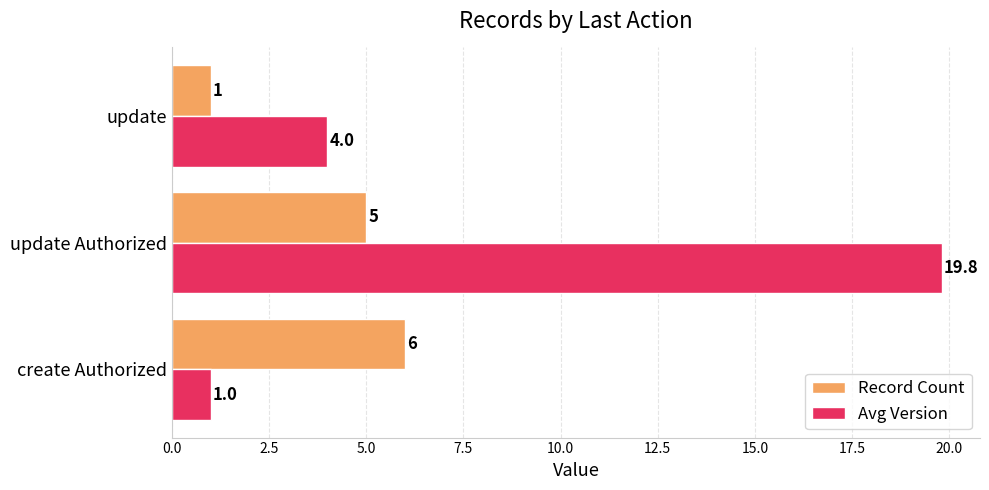

The Avg Version series shows 10.7 at update Authorized. True or false?

False